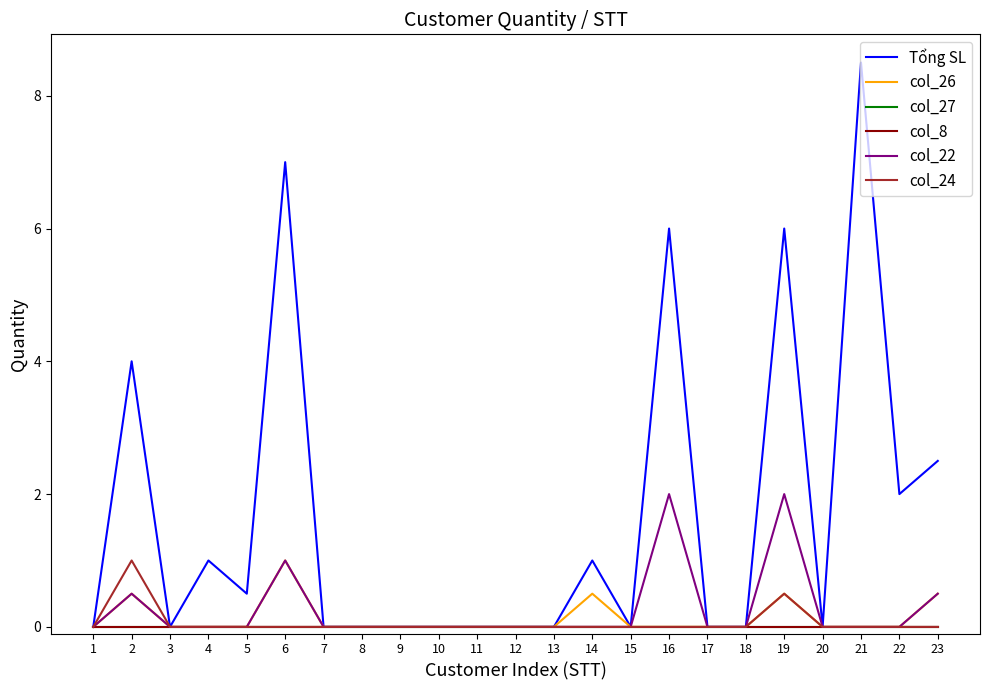

True or false: Tổng SL has more than 1 points higher than both neighbors.

True